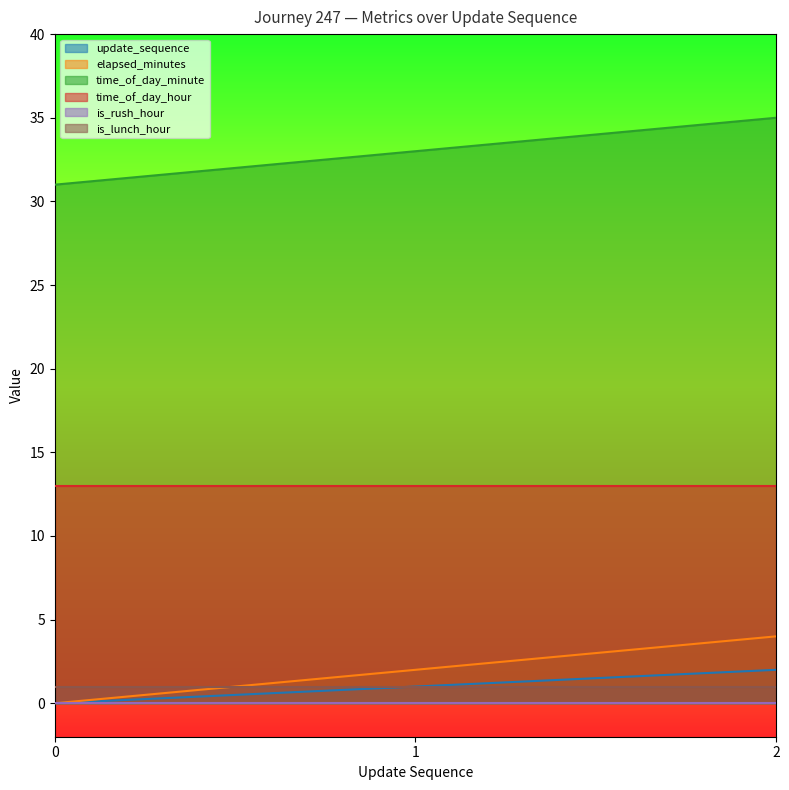

The update_sequence series shows 3 at 2. True or false?

False